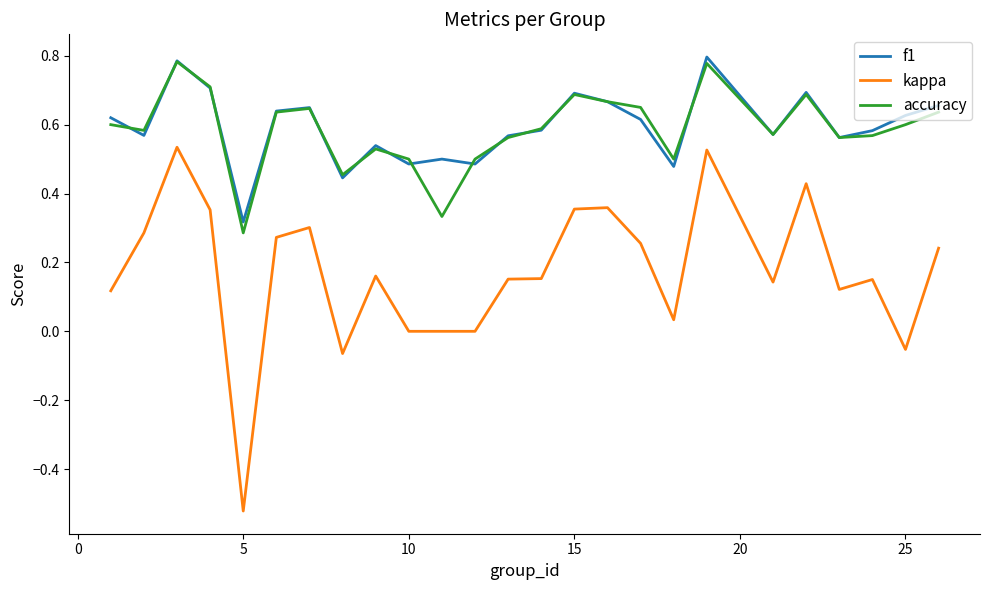

How many interior local peaks does the accuracy series have?

6